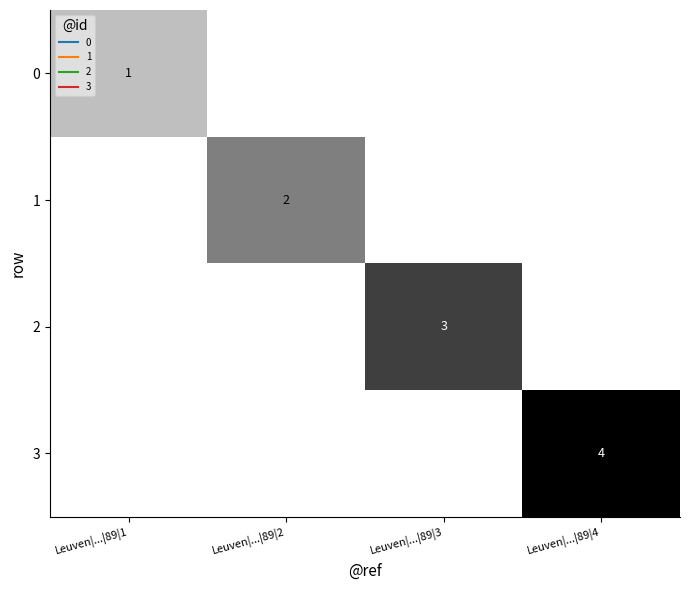

How many series are shown in this chart?

4